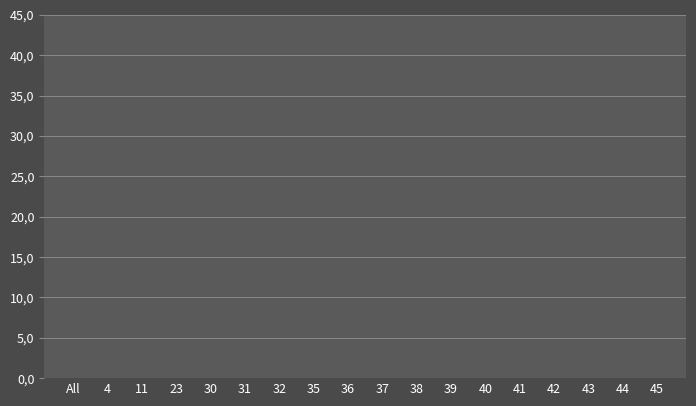

True or false: there are more than 2 points higher than both neighbors.

True